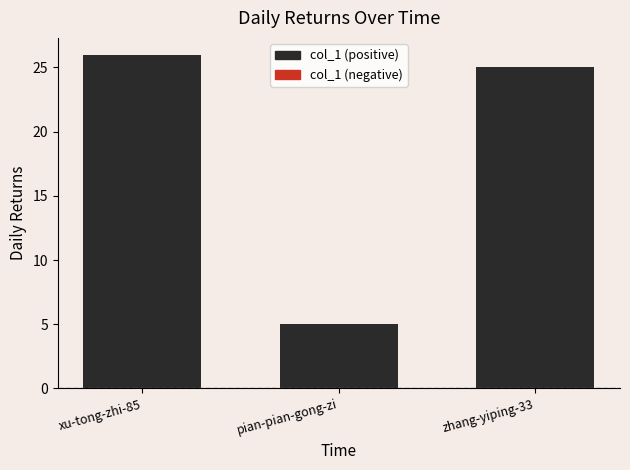

Are the bars grouped side by side (vs. stacked)?

No